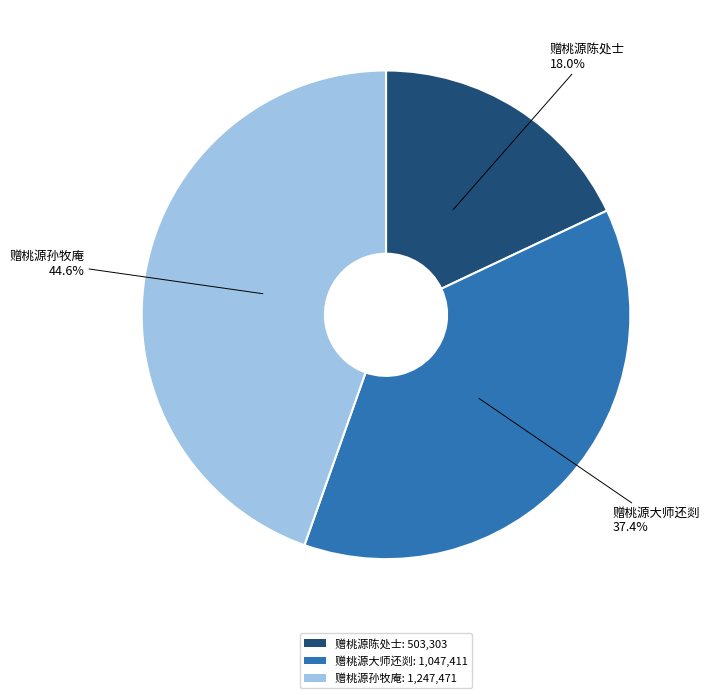

How much of the chart is everything except 赠桃源孙牧庵?

55.4%